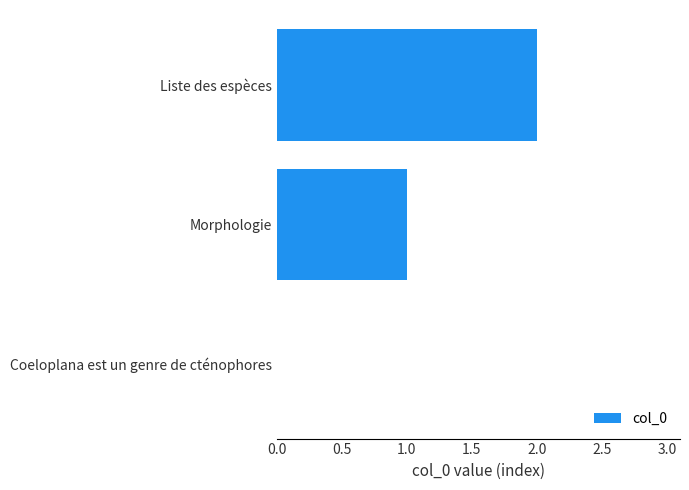

How many data points does each series have?

3